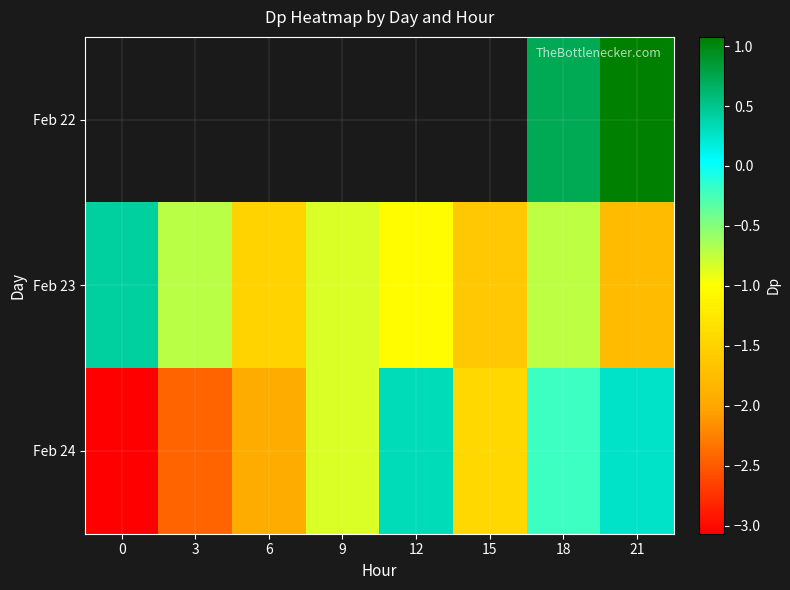

What is the highest value of the Feb 23 series?

0.4